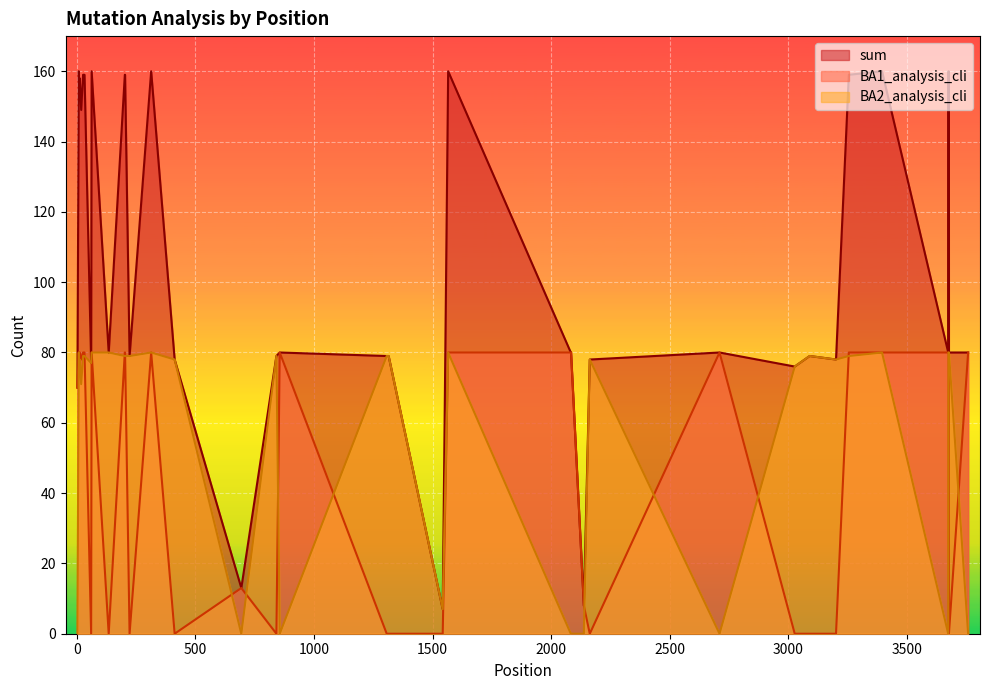

What is the difference between the second highest and minimum values in the sum series?

153